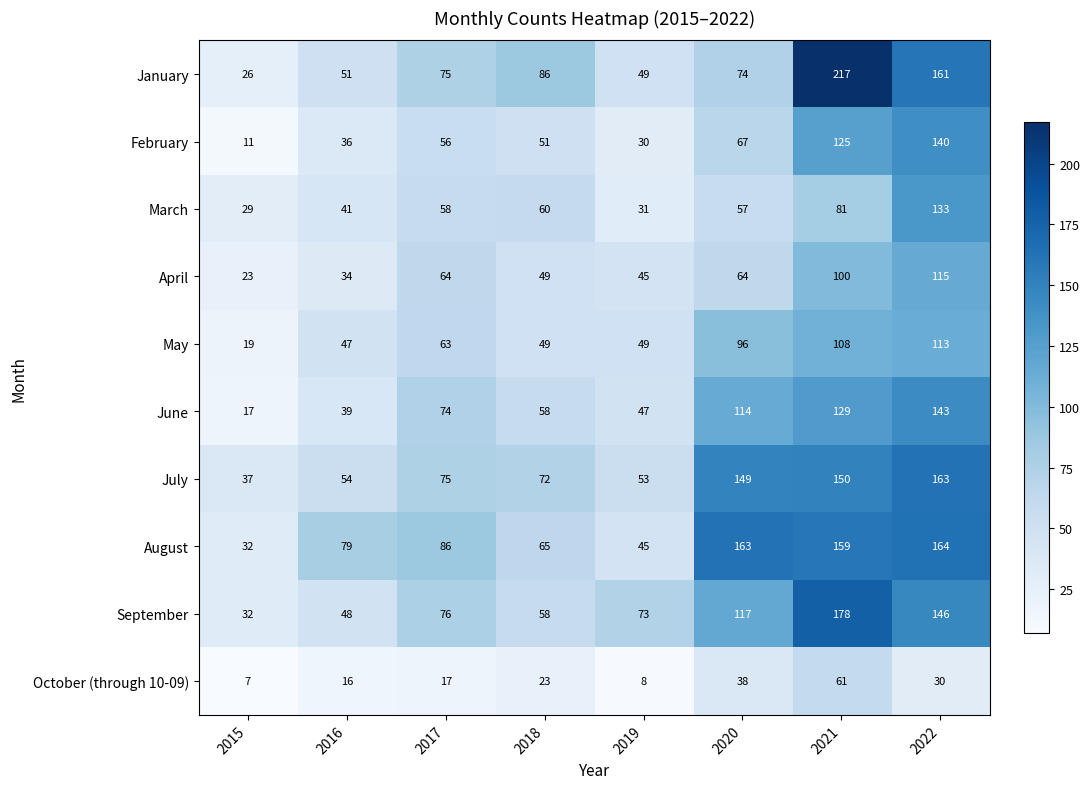

What is the difference between the September values at 2022 and 2016?

98